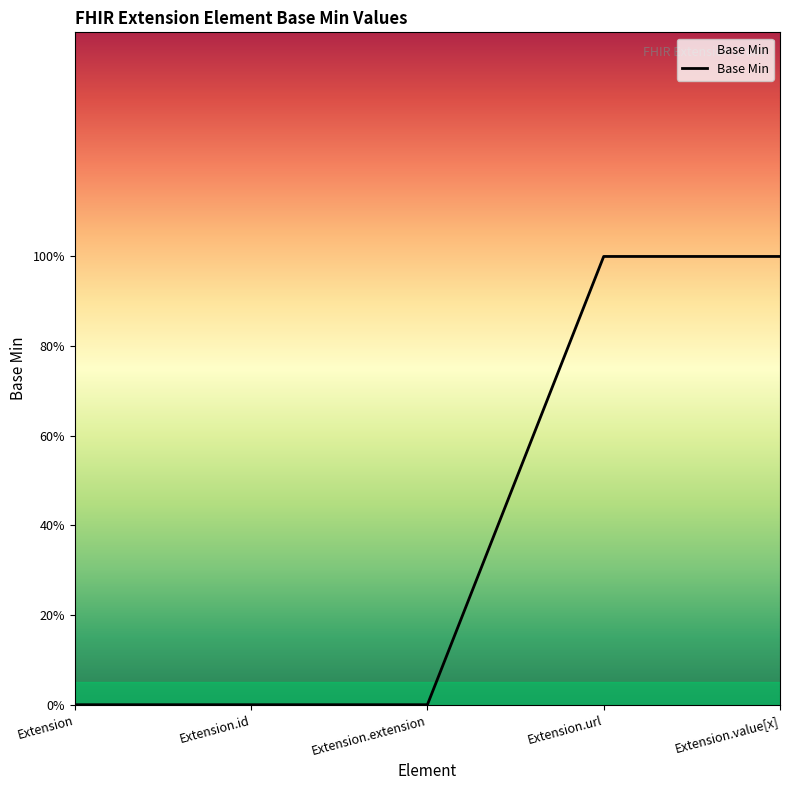

What is the difference between the values at Extension and Extension.value[x]?

1